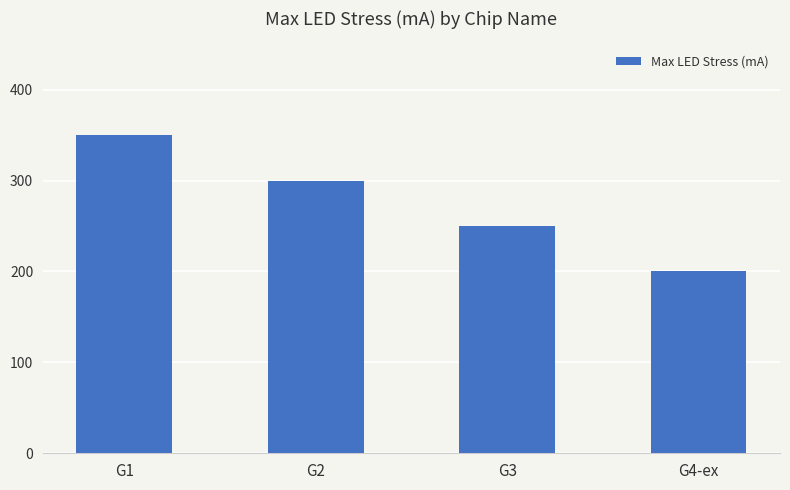

What is the average value?

275